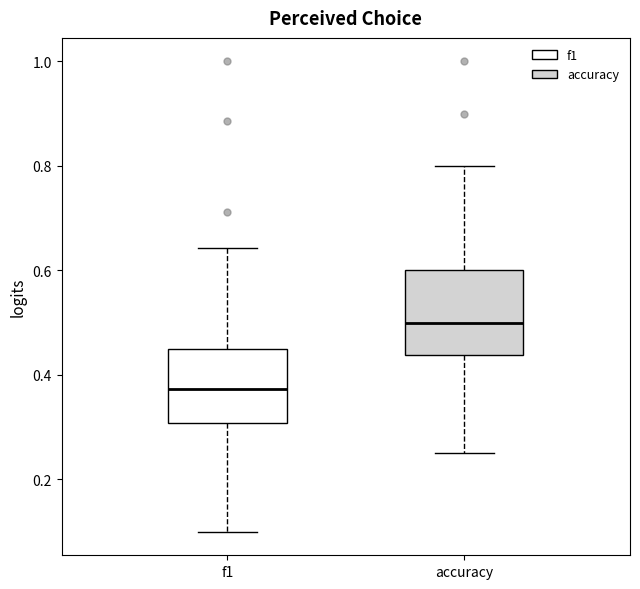

Reading left to right, transcribe this box plot: for each box, give where its median line is, the range the box spans, and where its two whiskers end, as read against the y-axis. The values are not printed on the chart, so give them approximately, as read against the axis.

f1: median 0.38, box 0.30 to 0.46, whiskers 0.10 to 0.64
accuracy: median 0.50, box 0.44 to 0.60, whiskers 0.26 to 0.80